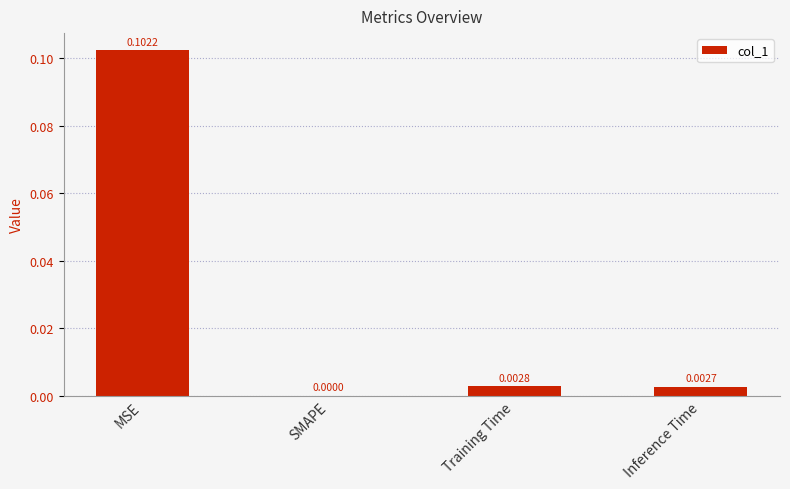

How many values are above zero?

3